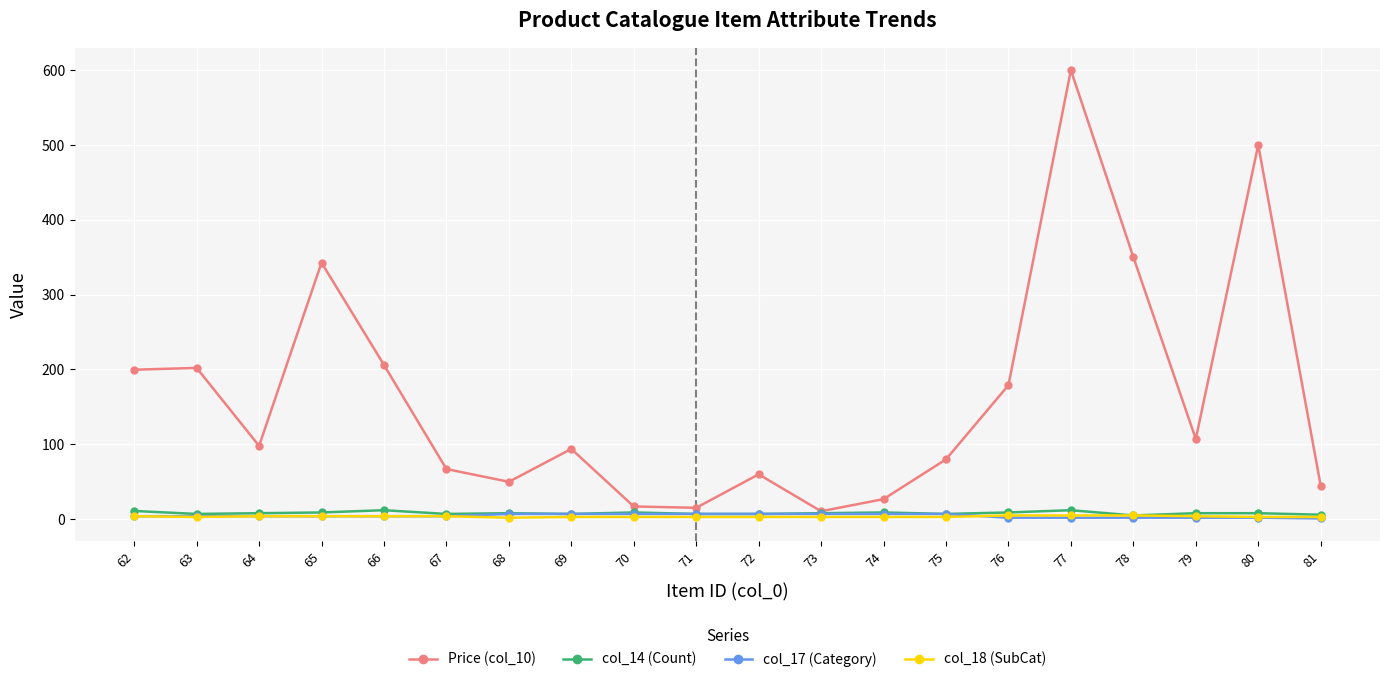

What is the highest value of the col_18 (SubCat) series?

5.0